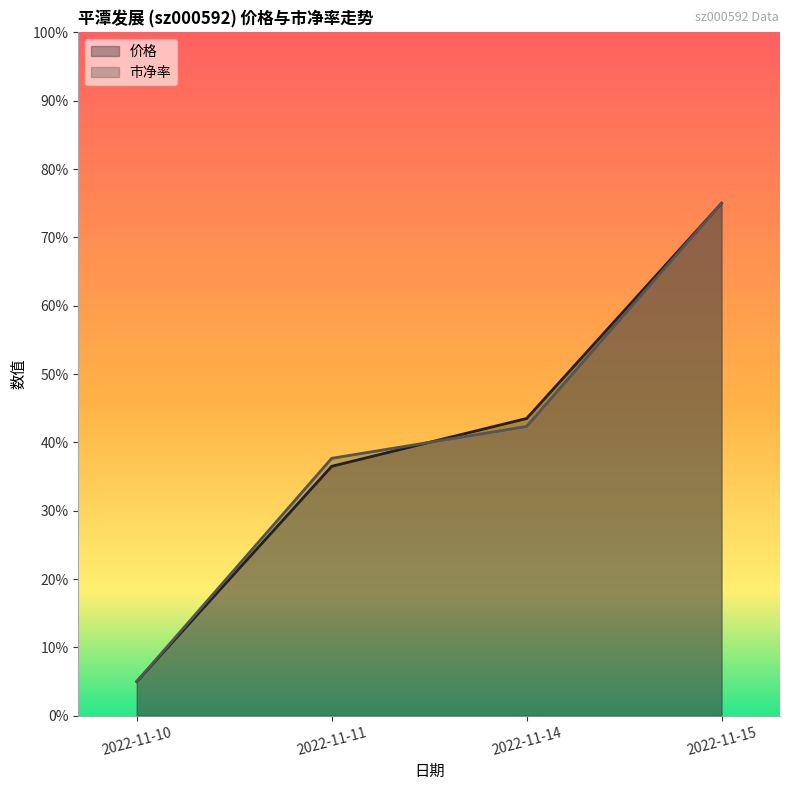

The 市净率 series shows 0.4 at 2022-11-14. True or false?

True